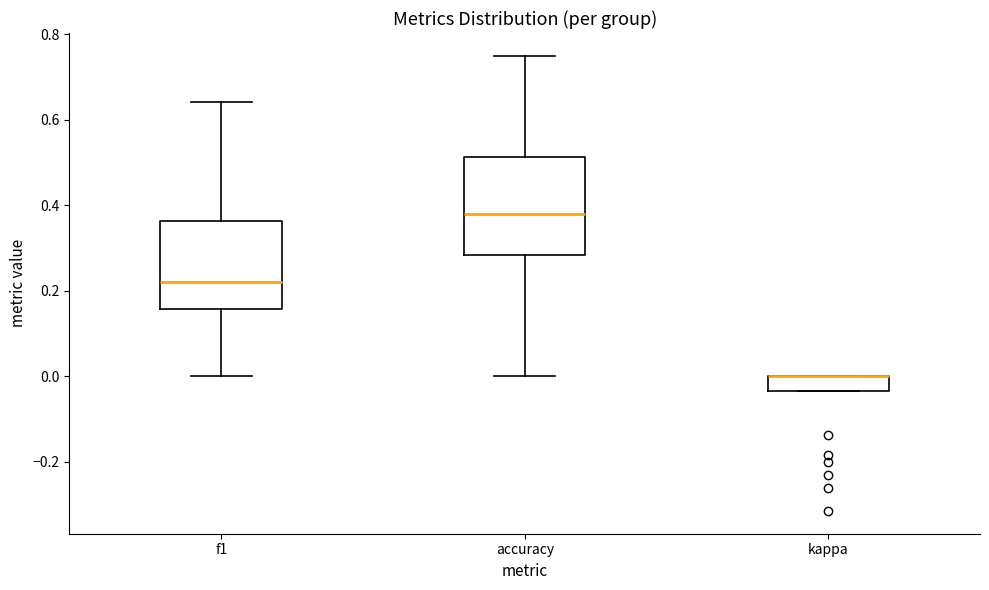

Comparing the boxes themselves (not the whiskers), which one is the tallest?

accuracy